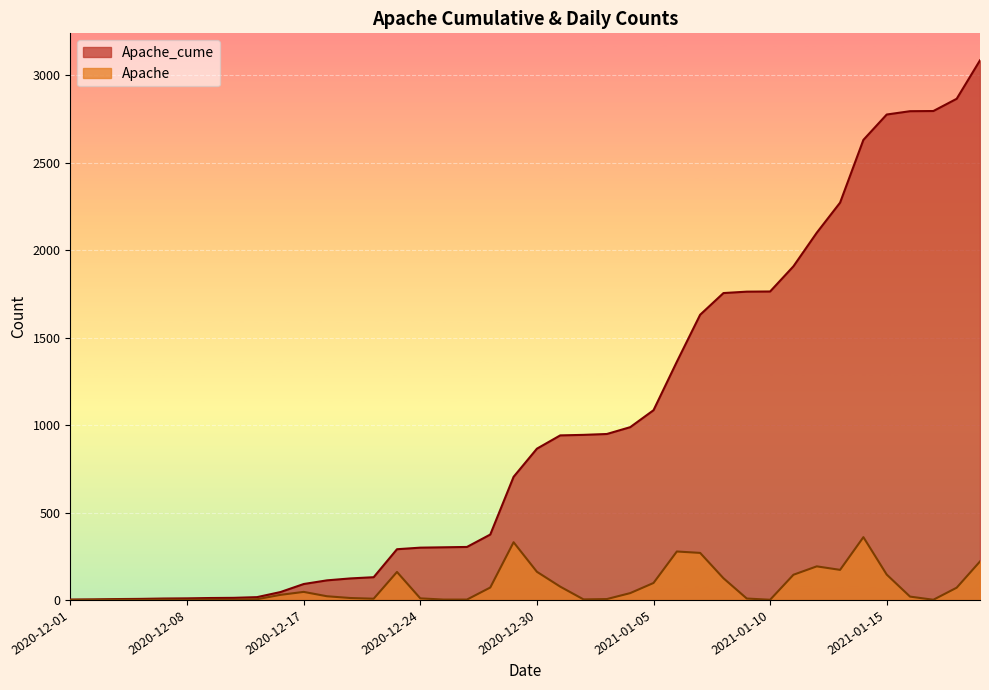

List the labels in order of Apache value, largest first.

2021-01-14, 2020-12-29, 2021-01-06, 2021-01-07, 2021-01-19, 2021-01-12, 2021-01-13, 2020-12-30, 2020-12-23, 2021-01-15, 2021-01-11, 2021-01-08, 2021-01-05, 2020-12-31, 2020-12-28, 2021-01-18, 2020-12-17, 2021-01-04, 2020-12-16, 2020-12-18, 2021-01-16, 2020-12-21, 2020-12-24, 2021-01-09, 2020-12-22, 2021-01-02, 2020-12-15, 2021-01-01, 2020-12-03, 2020-12-07, 2020-12-09, 2020-12-25, 2020-12-26, 2020-12-02, 2020-12-04, 2020-12-08, 2020-12-13, 2021-01-10, 2021-01-17, 2020-12-01